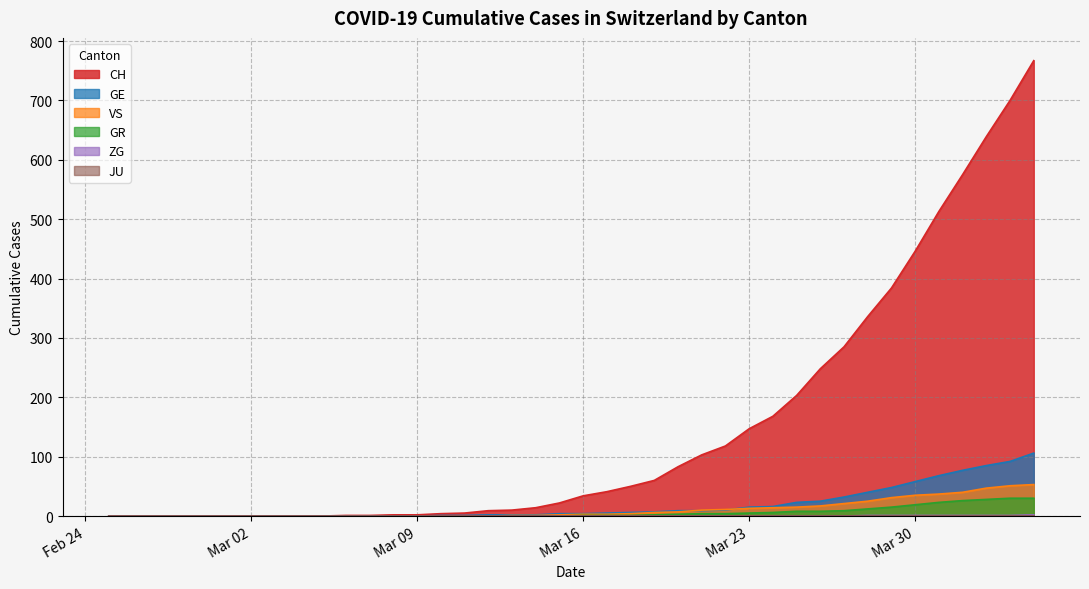

True or false: CH has a value of 440 at 2020-02-28.

False